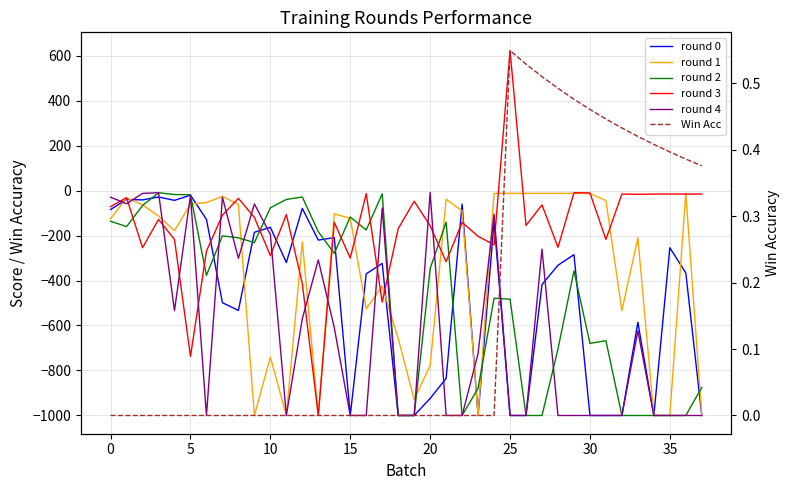

True or false: round 4 and round 3 intersect in this chart.

True